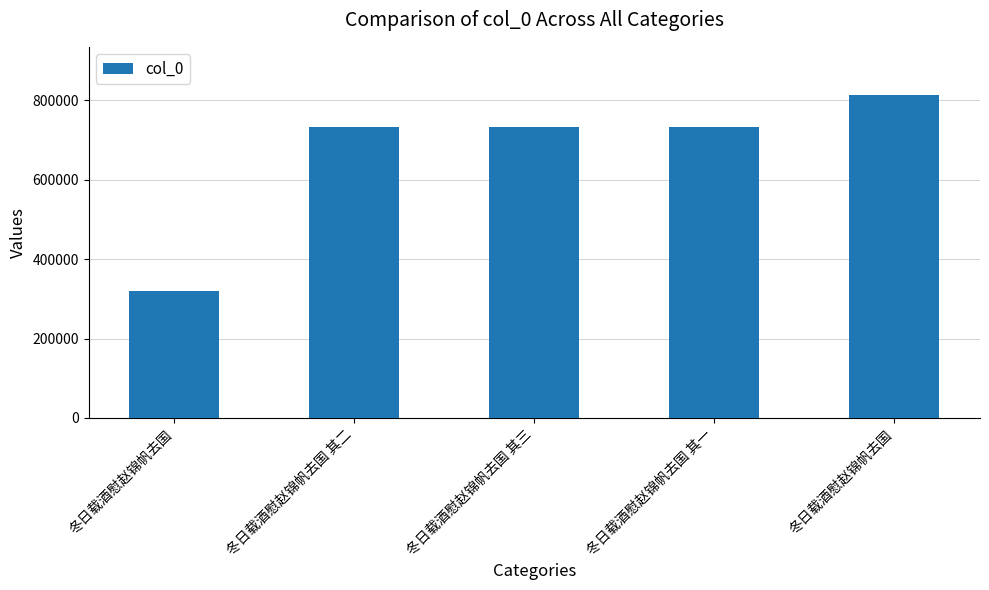

What is the value of the 1st bar from the left?

319838